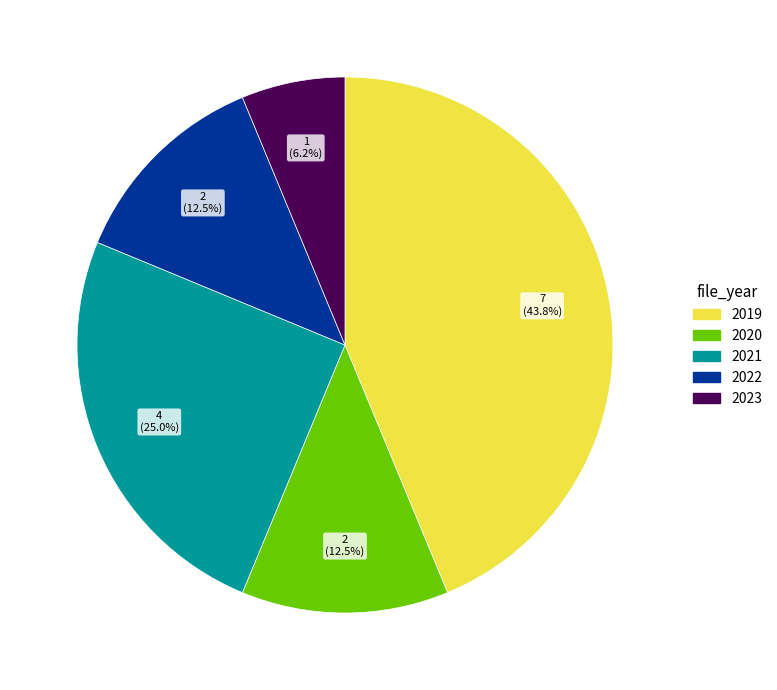

To the nearest percent, what portion does 2019 represent?

44%